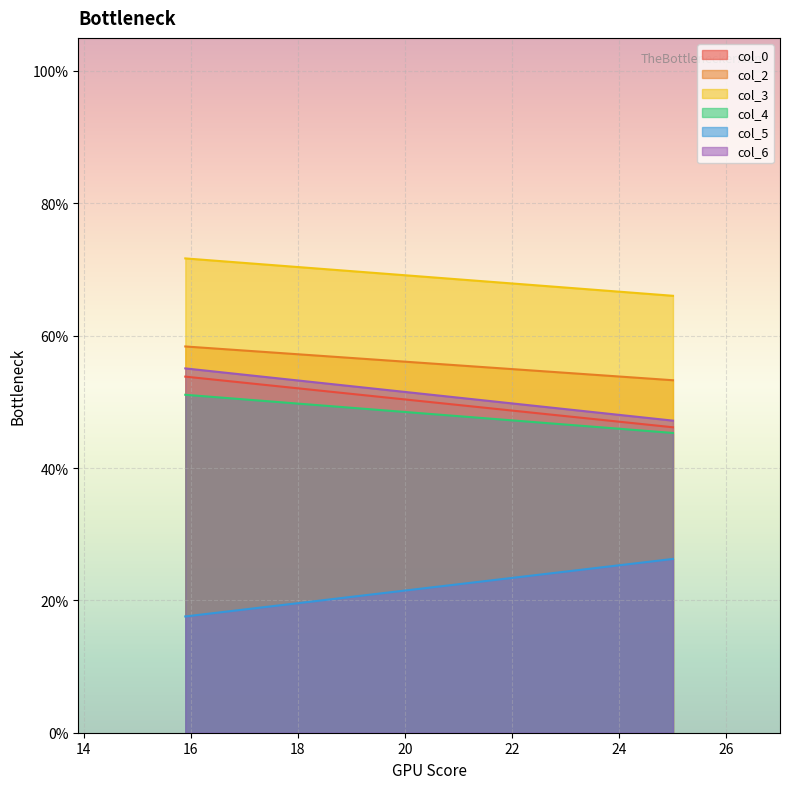

What position from the right is 25.01041667?

1